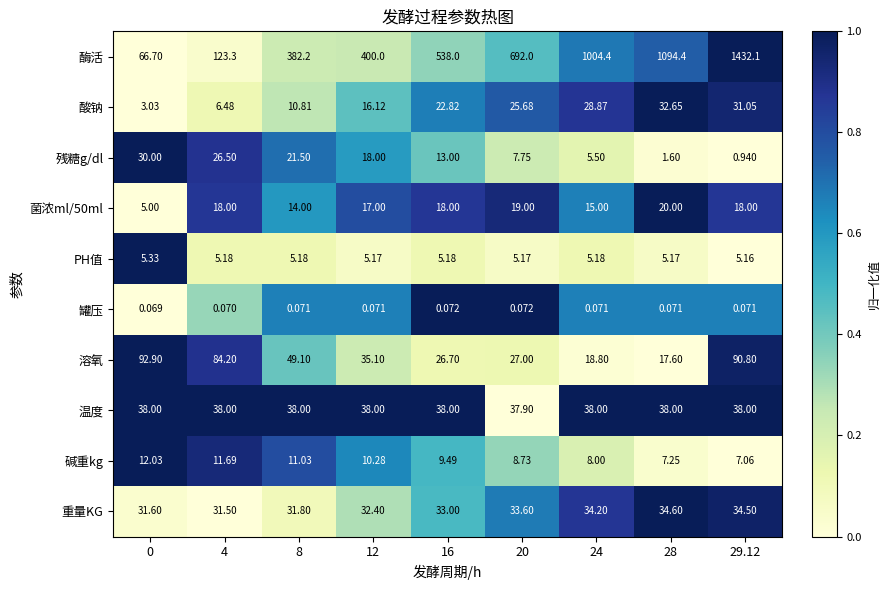

Which series changed the most between 16 and 20?

酶活